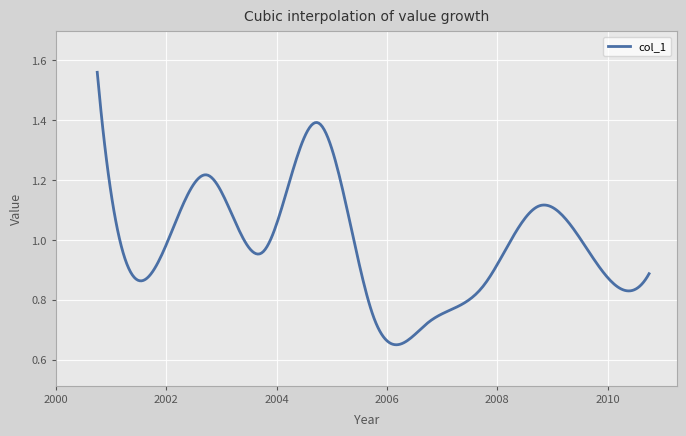

What is the difference between the maximum and second lowest values?

0.8